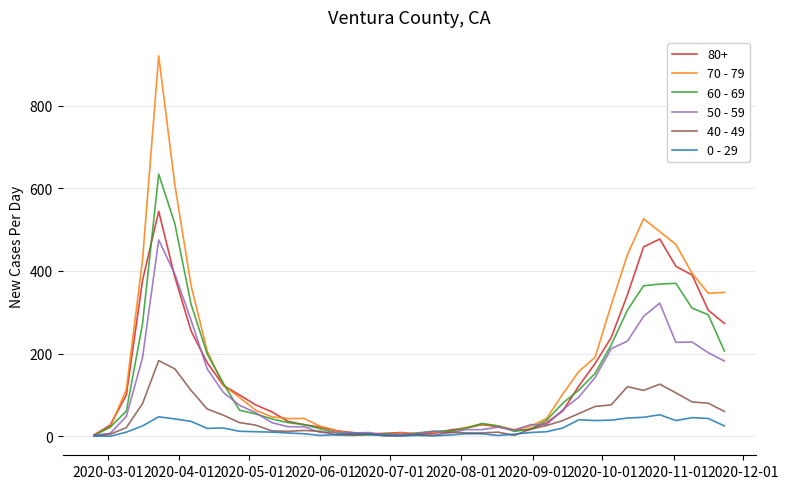

What is the maximum value shown in the chart?

920